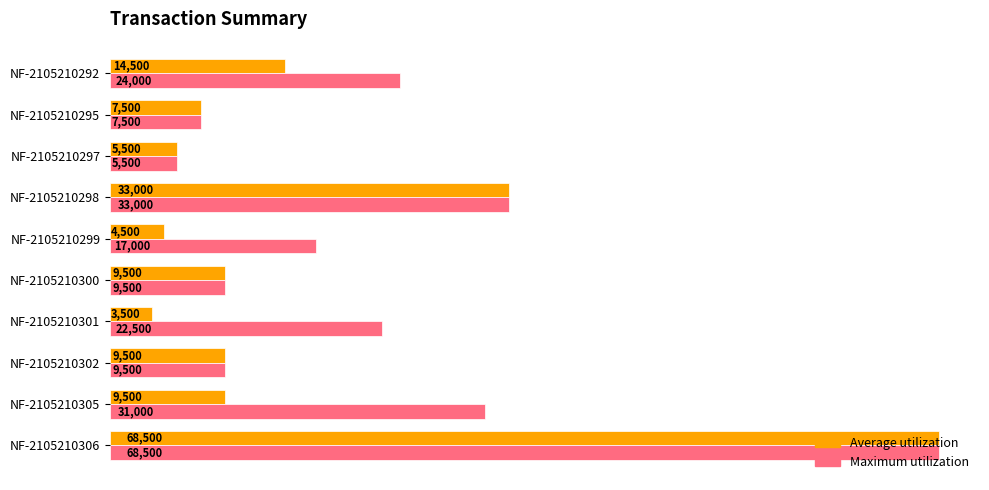

Which category has the lowest value in the Average utilization series?

NF-2105210301